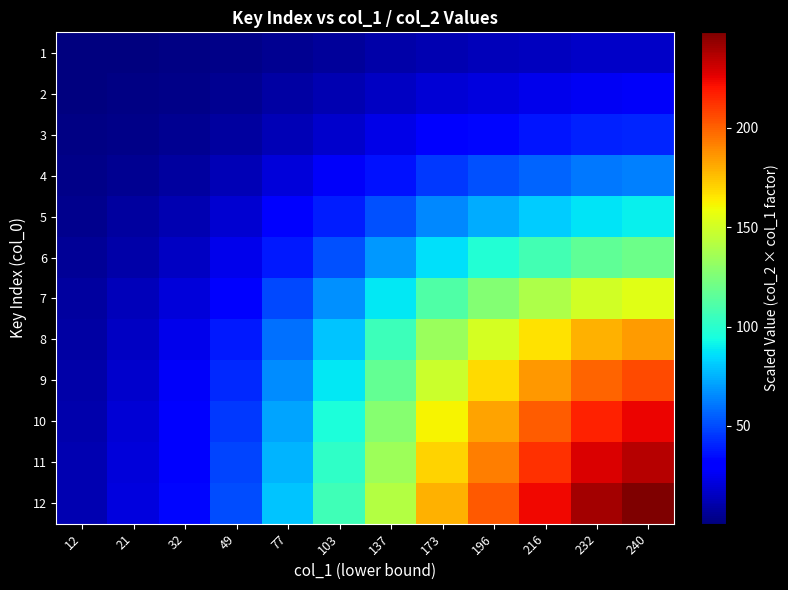

At which category is the sum across all series the highest?

240